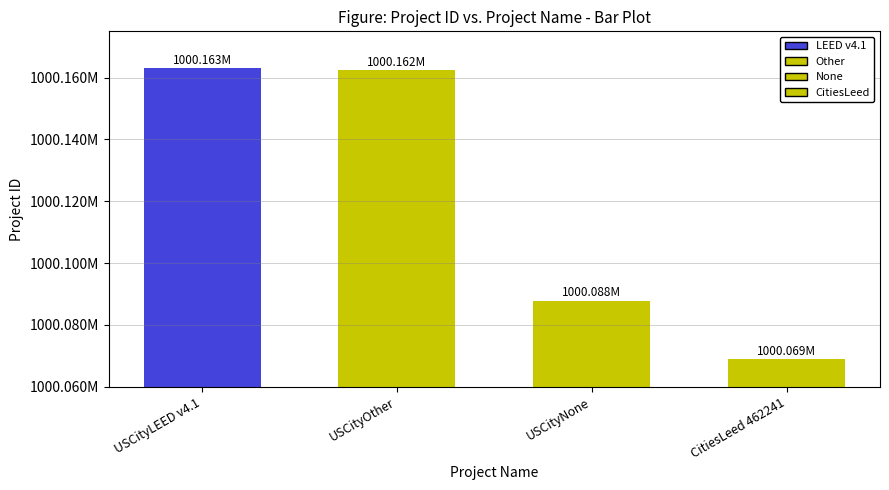

Which category has the lowest value across all series?

CitiesLeed 462241